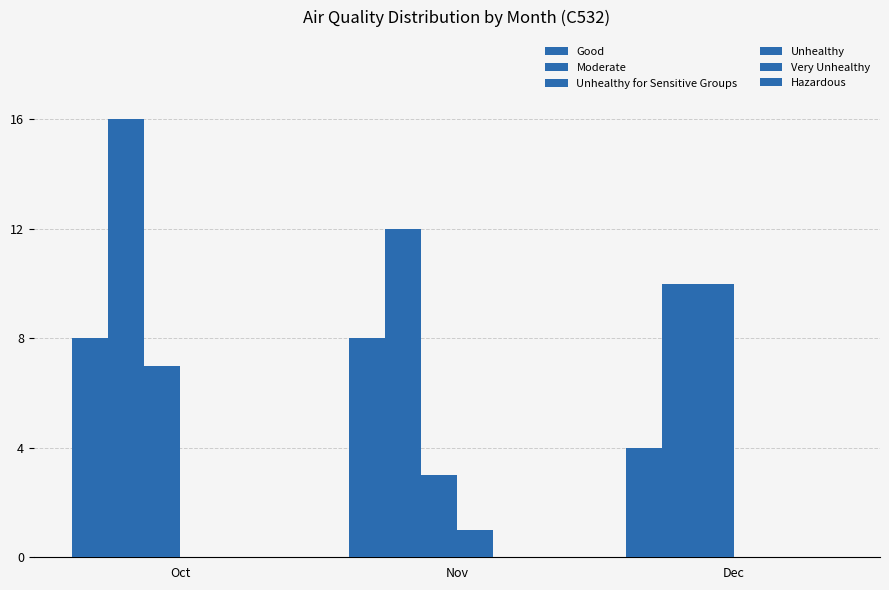

What is the minimum value for Unhealthy for Sensitive Groups?

3